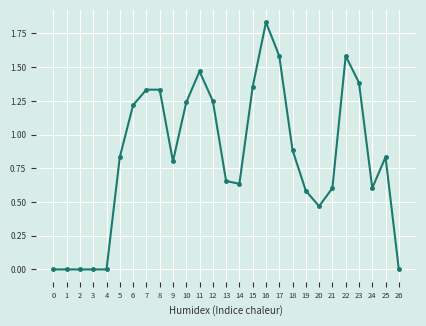

Which category has the highest value across all series?

16